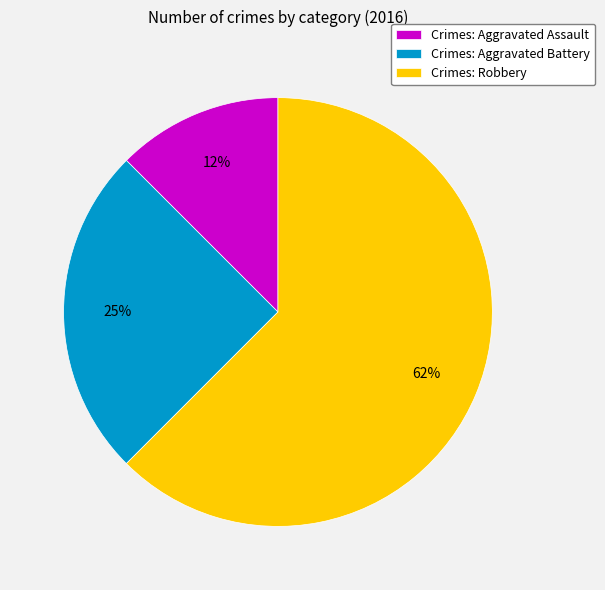

To the nearest percent, what is the combined percentage of Crimes: Aggravated Assault and Crimes: Robbery?

75%